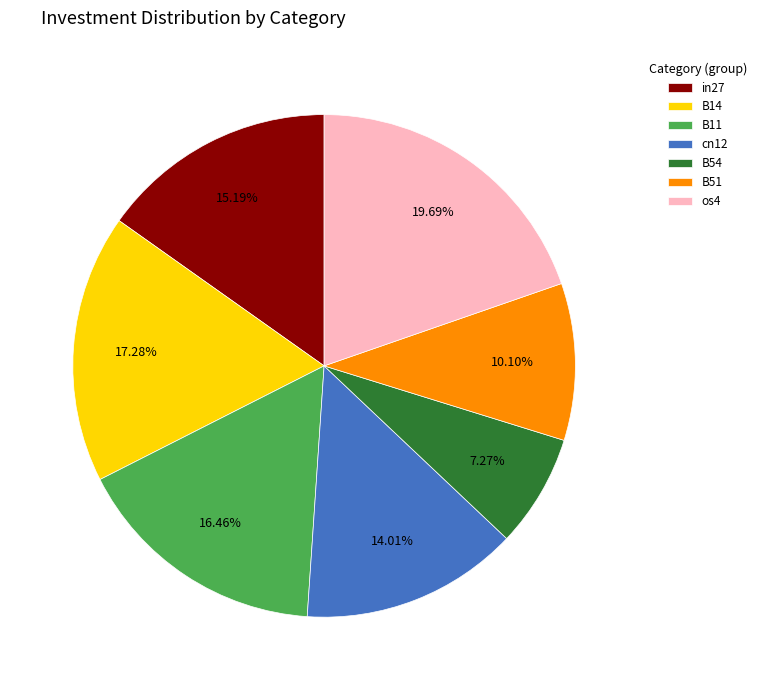

Which has a higher value, B14 or os4?

os4